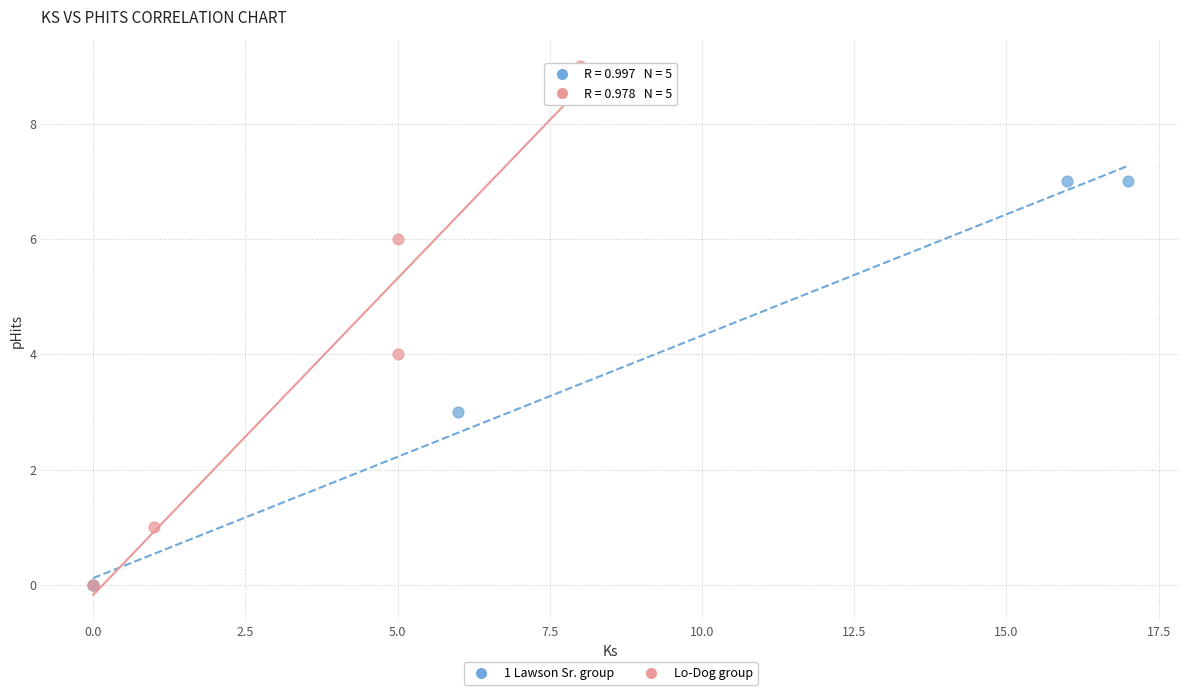

Which series has the widest spread of Y values?

Lo-Dog group